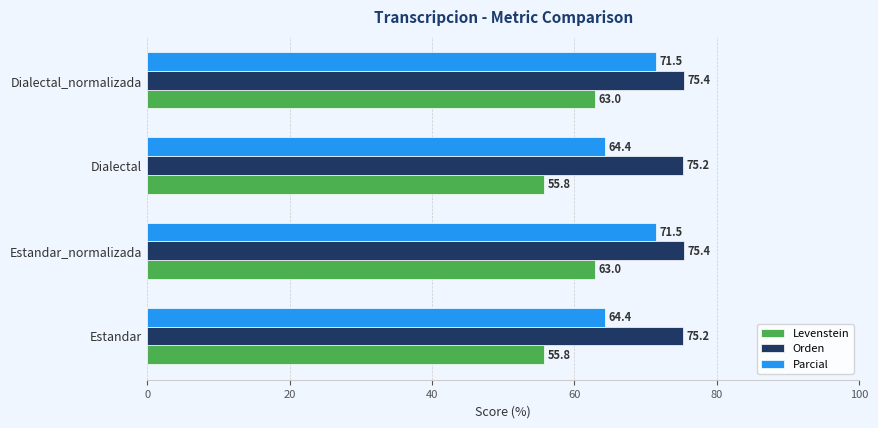

The value of Levenstein at Estandar_normalizada is 106.7. True or false?

False